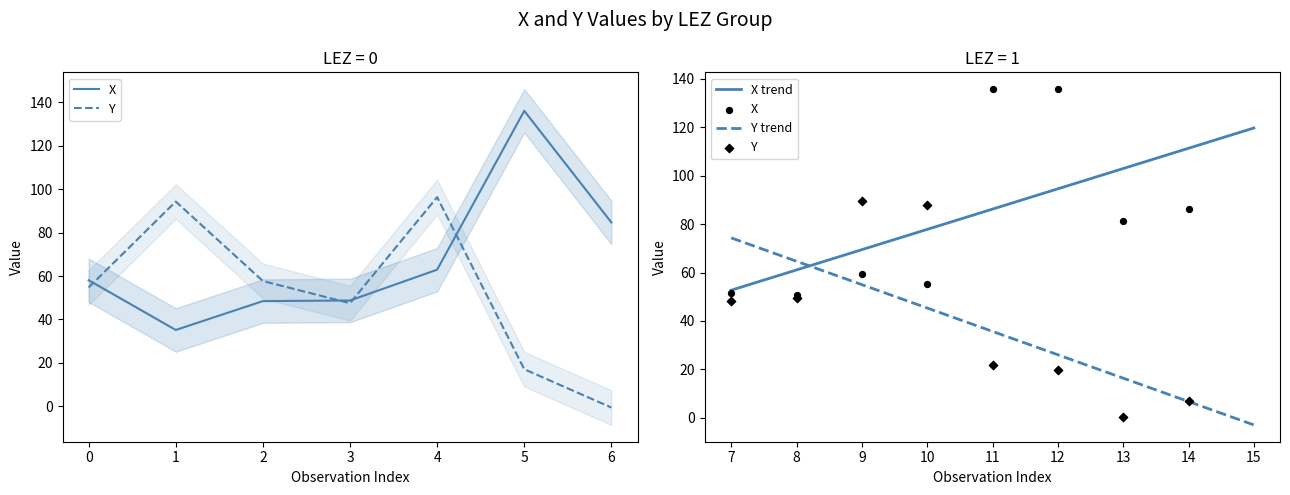

Which series reaches the maximum Y coordinate?

X